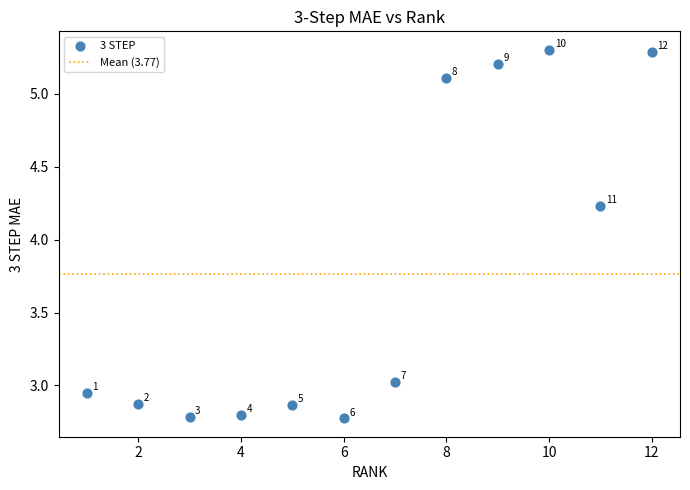

What is the range of Y values (max minus min)?

2.5